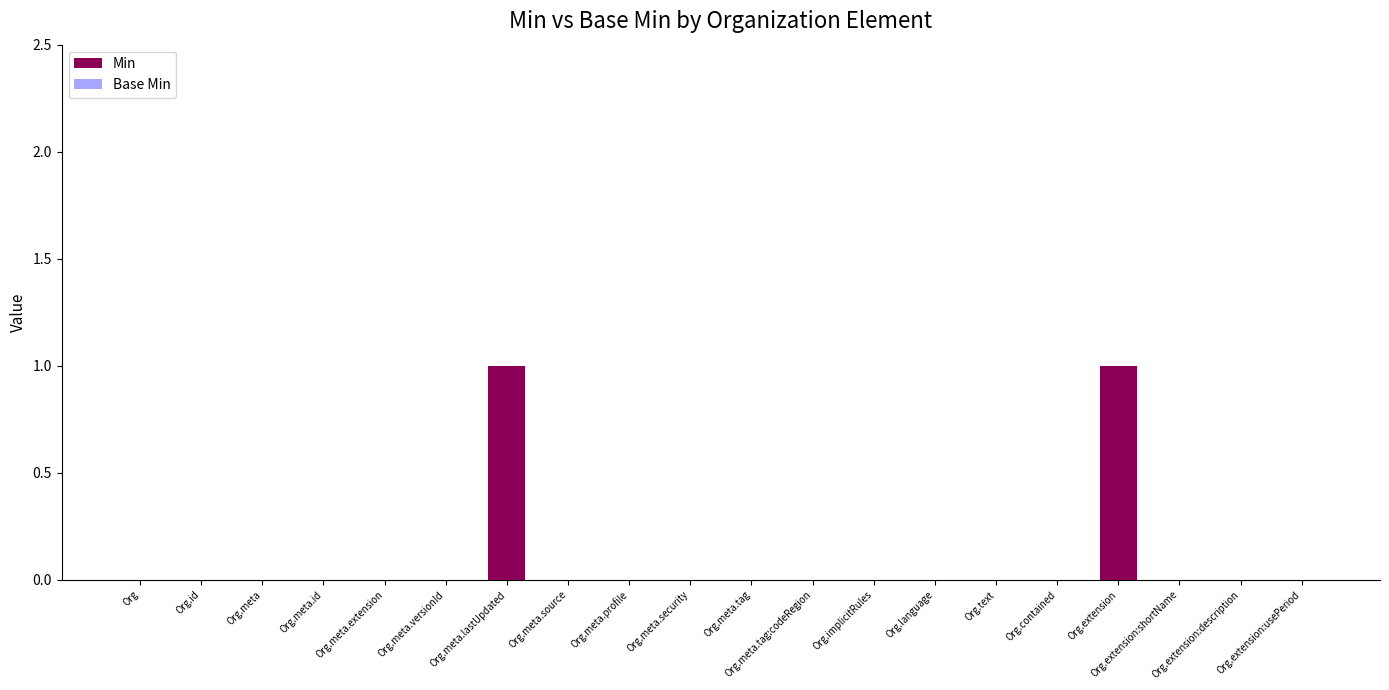

Does the chart contain stacked bars?

No